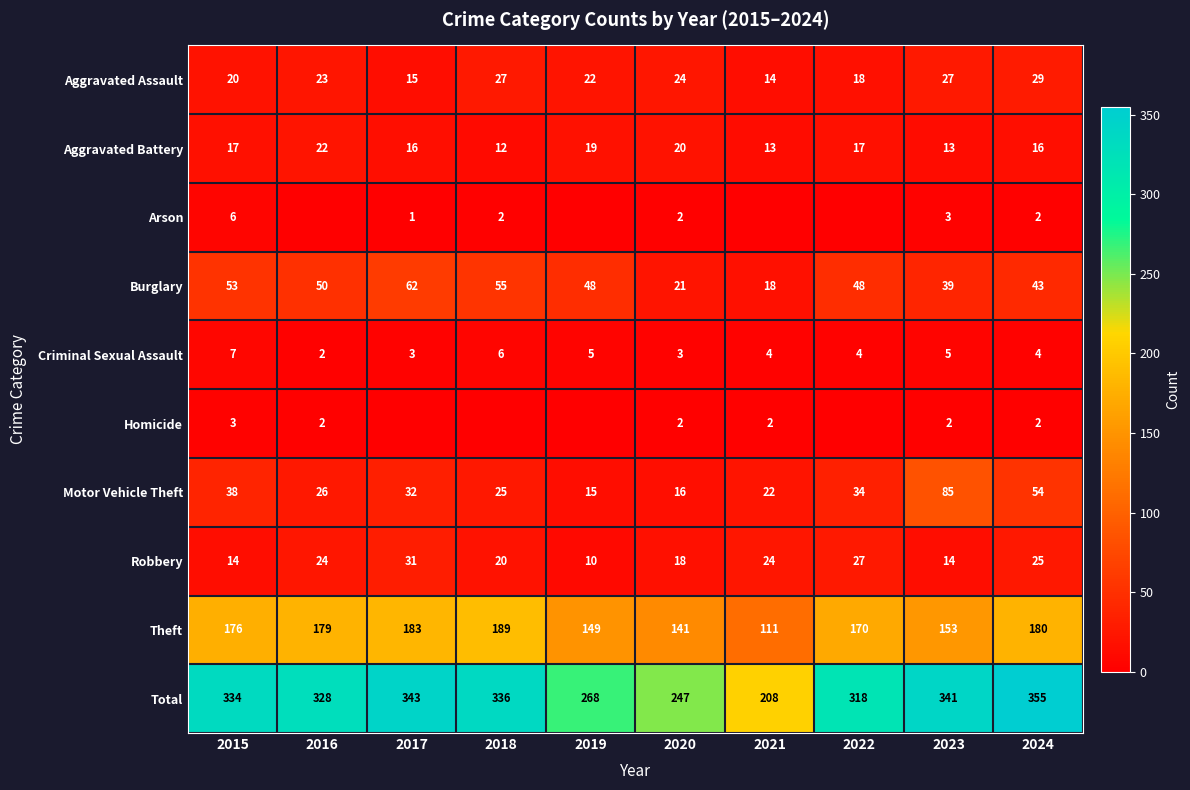

How many values in the Total series are below 334?

5